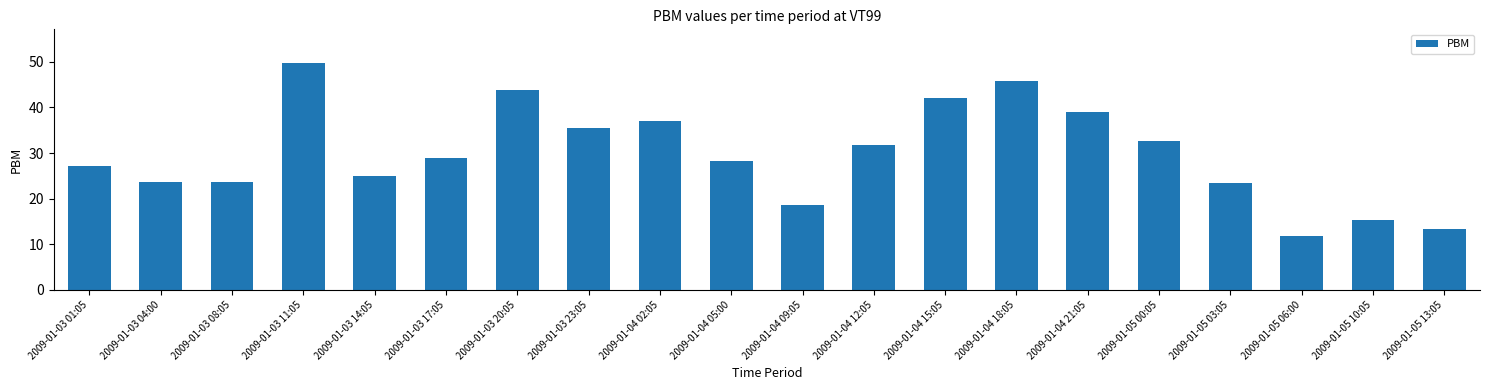

What is the difference between the maximum and minimum values?

37.9